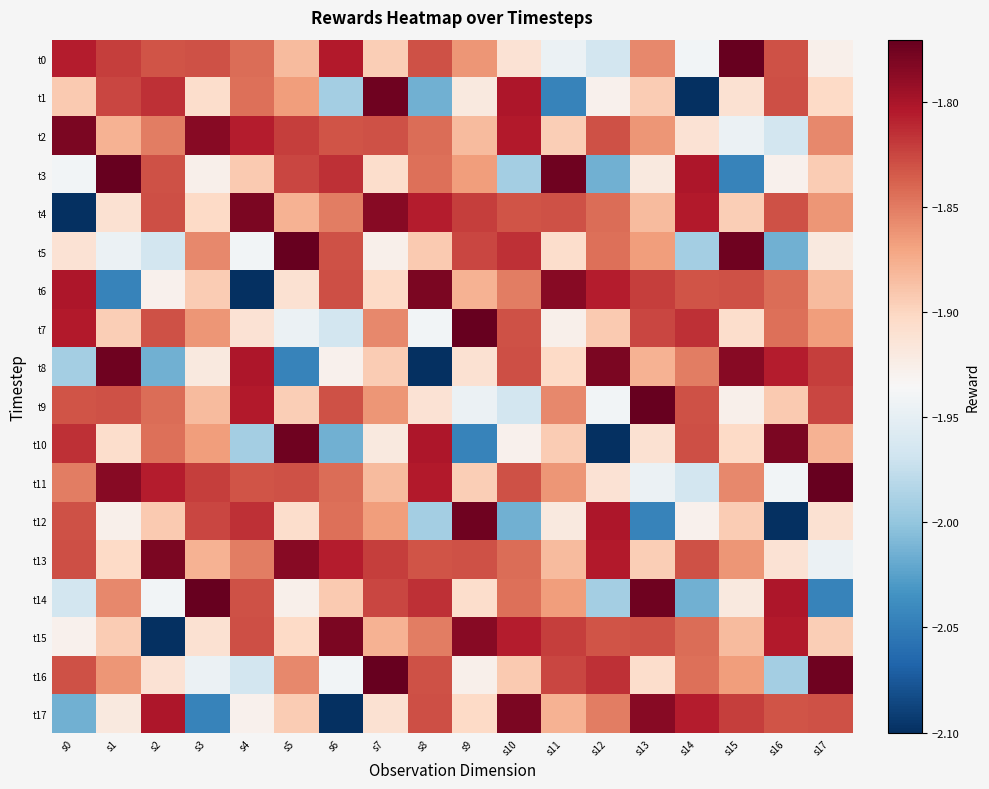

What is the maximum value shown in the chart?

-1.8